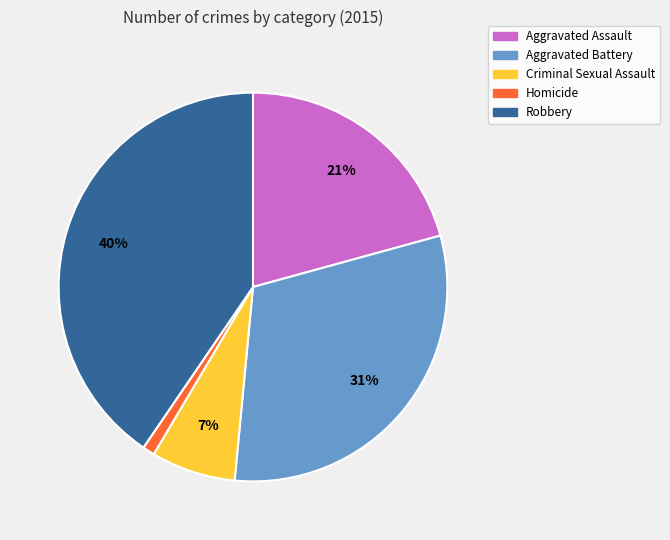

To the nearest percent, what is the difference between the largest and smallest slice percentages?

39%